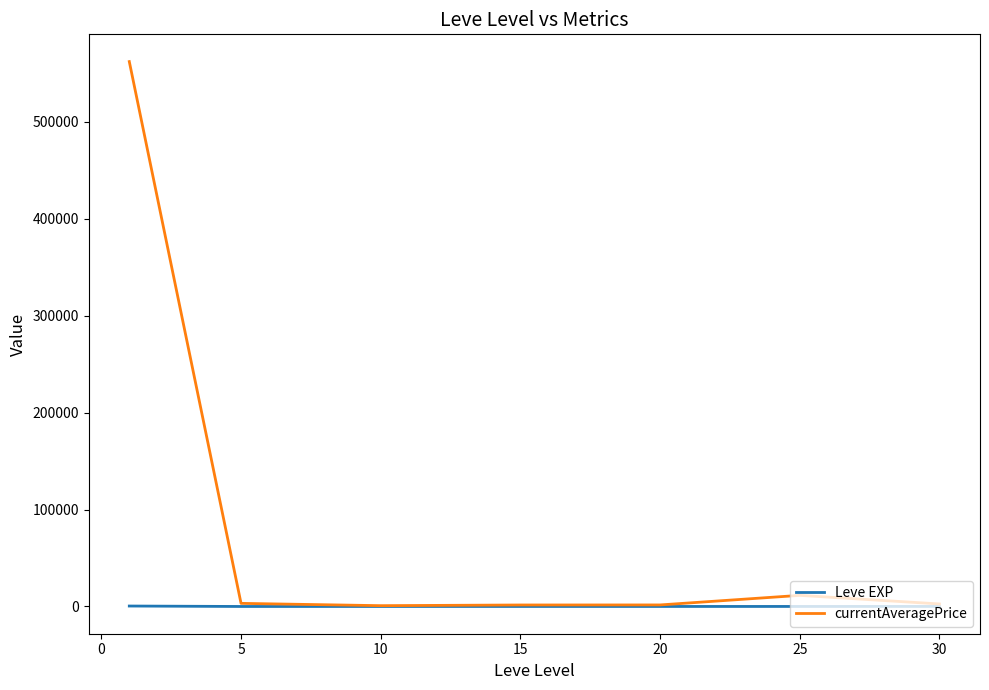

Rank the series by their maximum value, from highest to lowest.

currentAveragePrice, Leve EXP